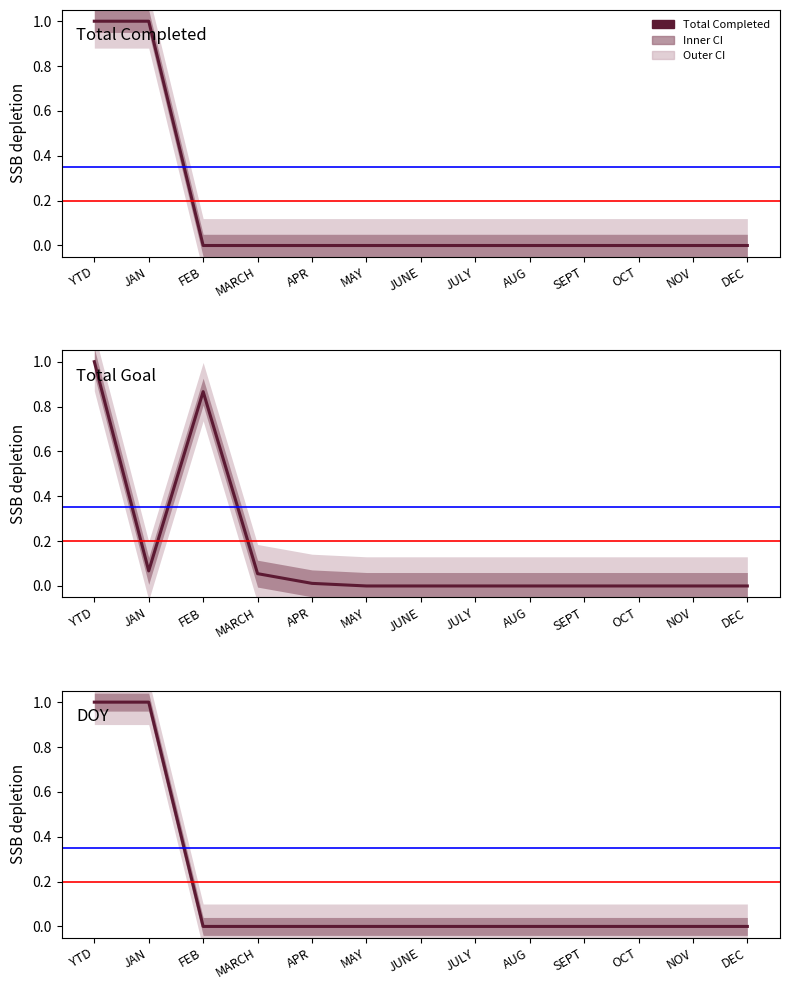

The DOY series shows -0.7 at FEB. True or false?

False